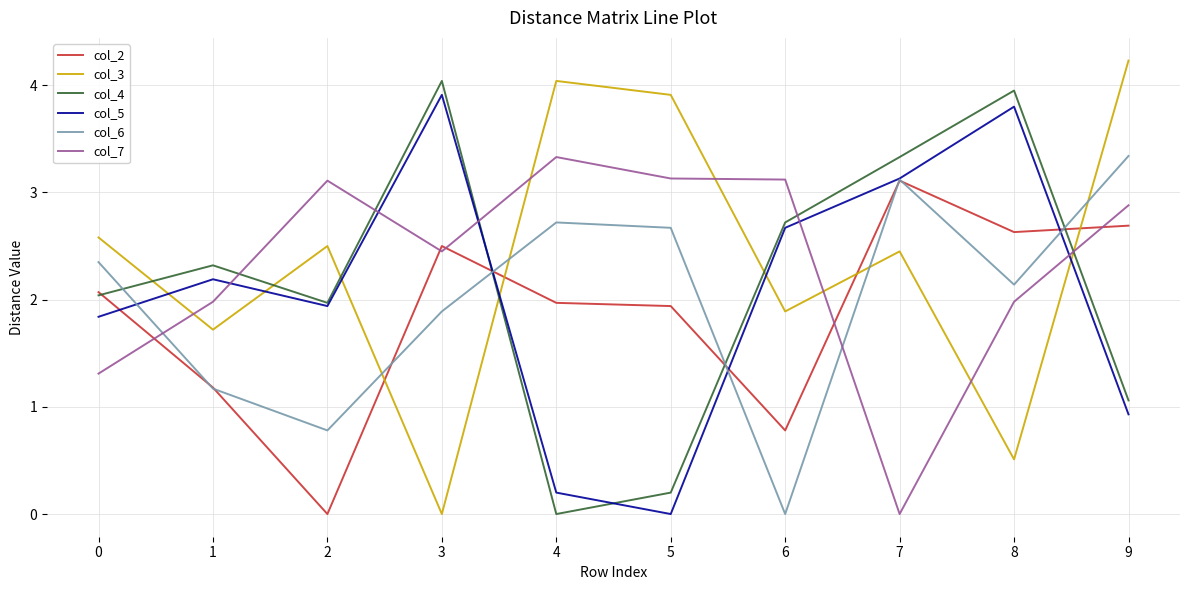

True or false: col_6 has more than 2 interior local peaks.

False